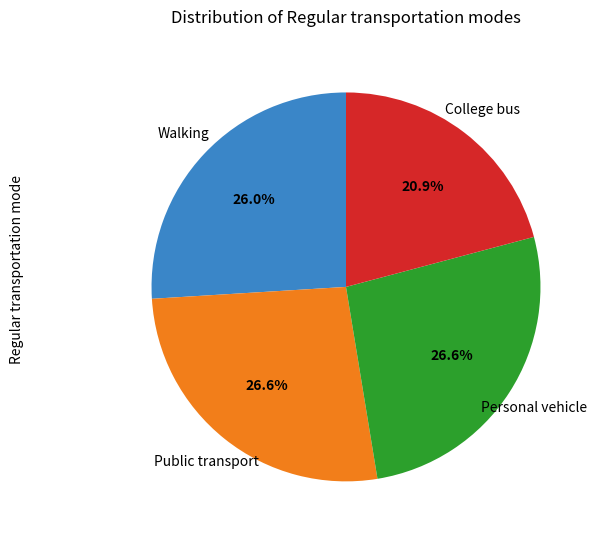

Approximately how many times larger is the value at Personal vehicle compared to College bus?

1.3